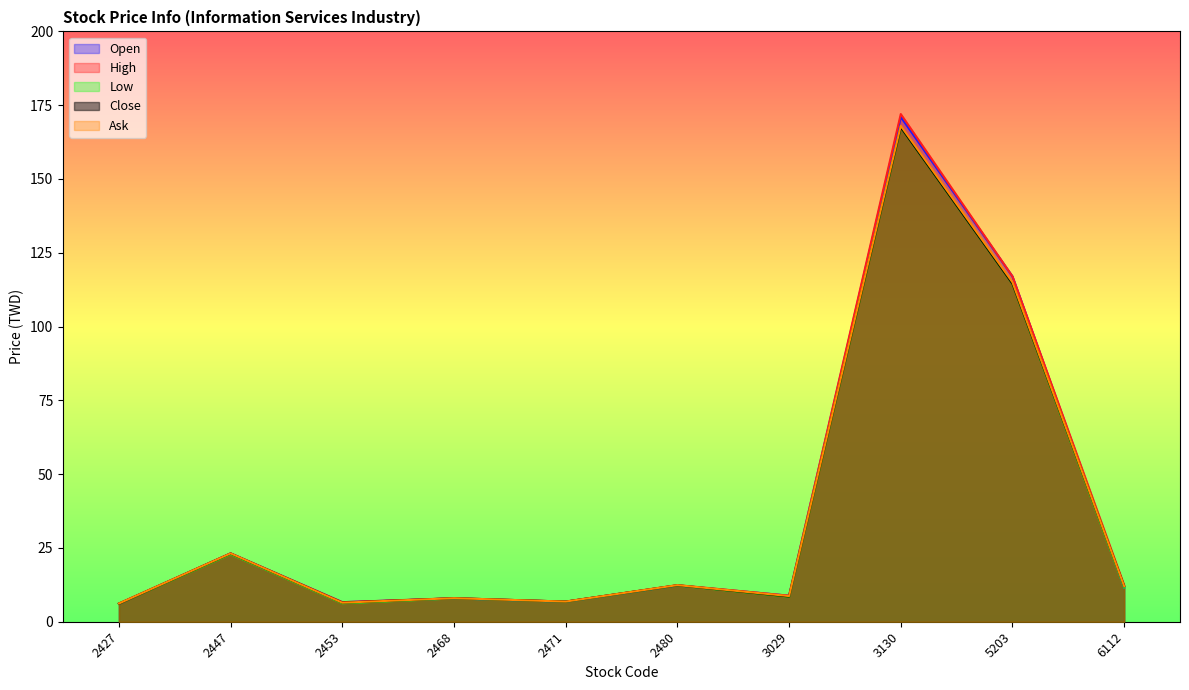

What is the total value across all series at 6112?

59.7